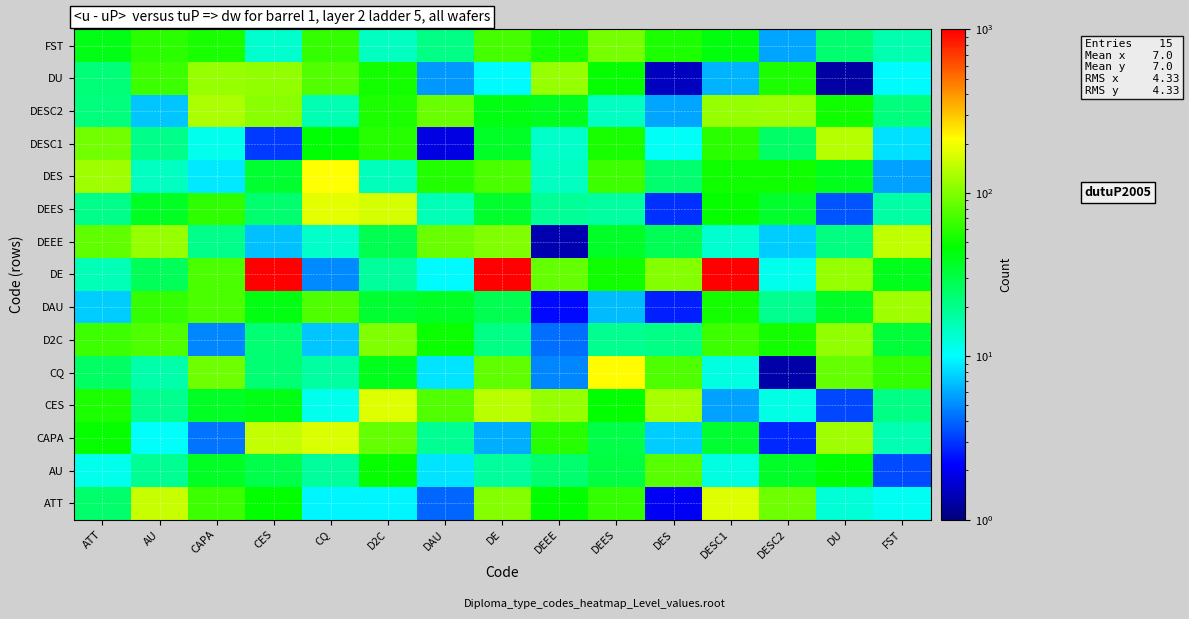

List the series in order of their peak value, highest first.

DE, CQ, DES, DEES, ATT, CES, CAPA, DEEE, DESC1, DESC2, DAU, DU, D2C, FST, AU